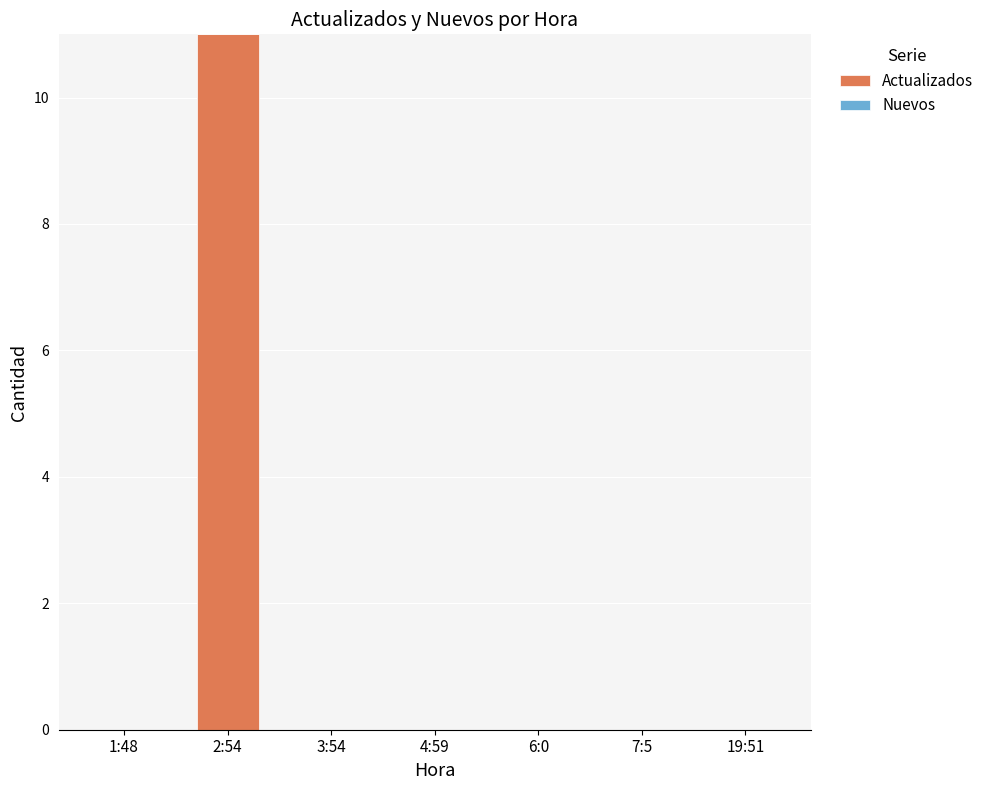

The value at 3:54 is 6. True or false?

False